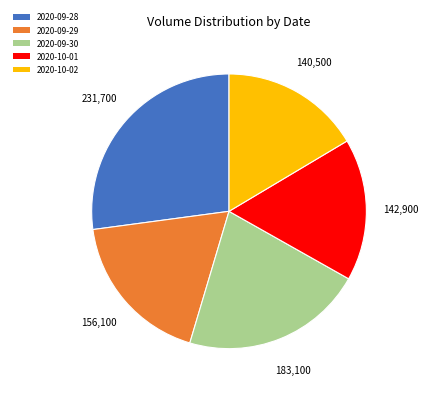

The 2020-10-01 slice represents 24% of the pie. True or false?

False